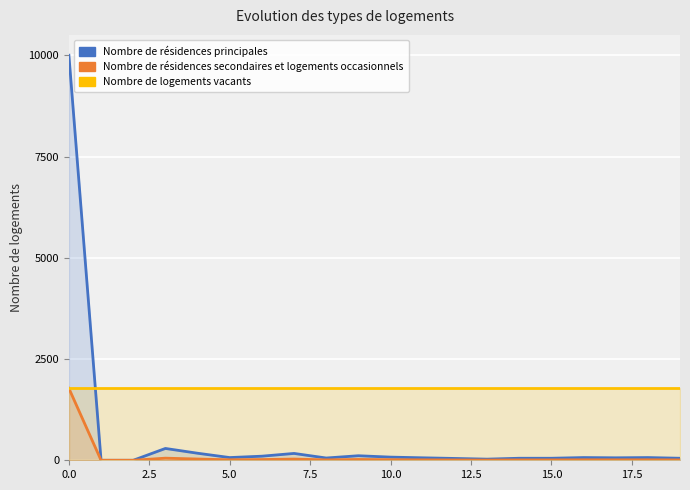

What is the difference between the second highest and second lowest values in the Nombre de résidences secondaires et logements occasionnels series?

52